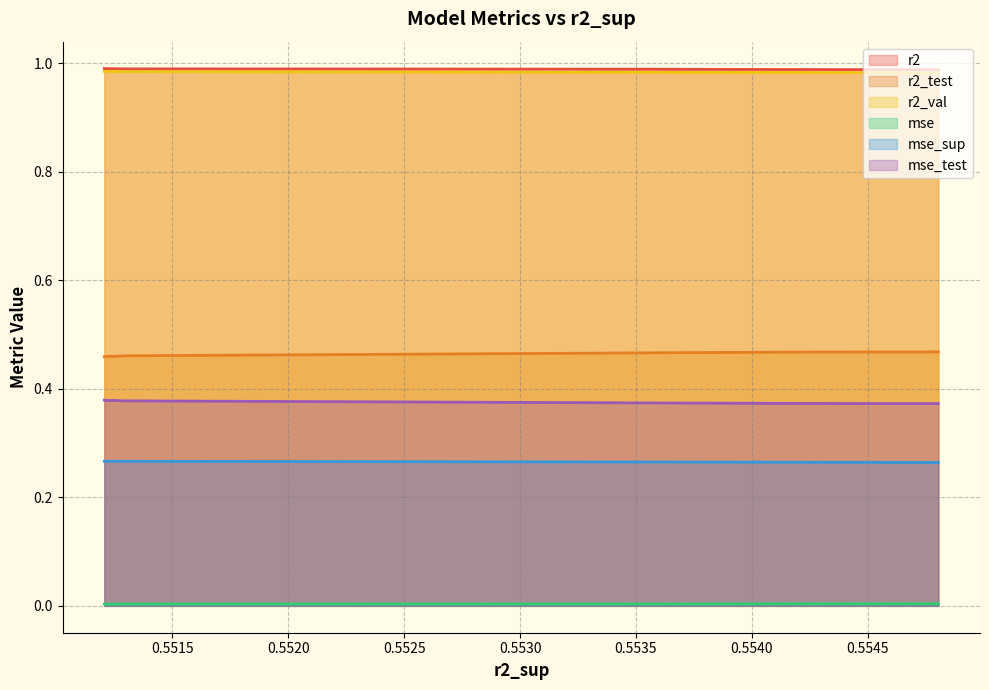

True or false: r2_test and mse_test cross at least once.

False